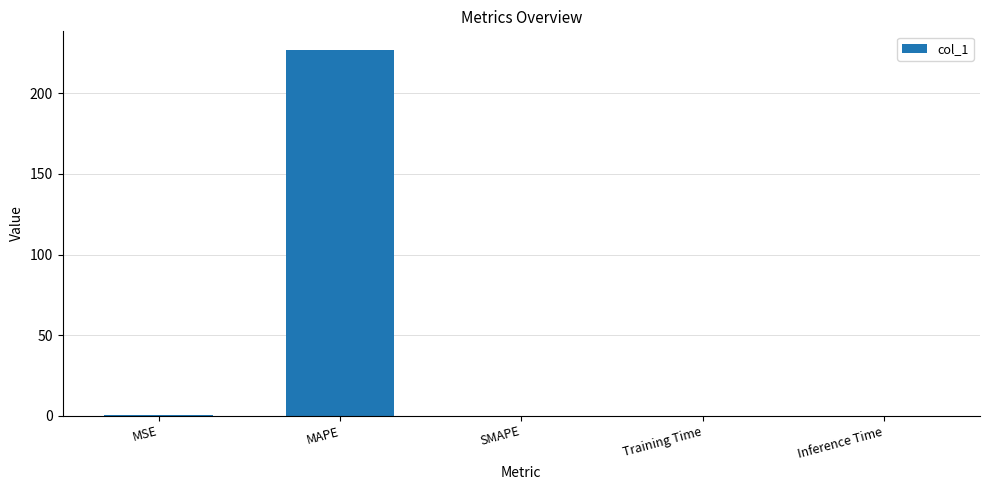

Which label corresponds to the largest value in the chart?

MAPE